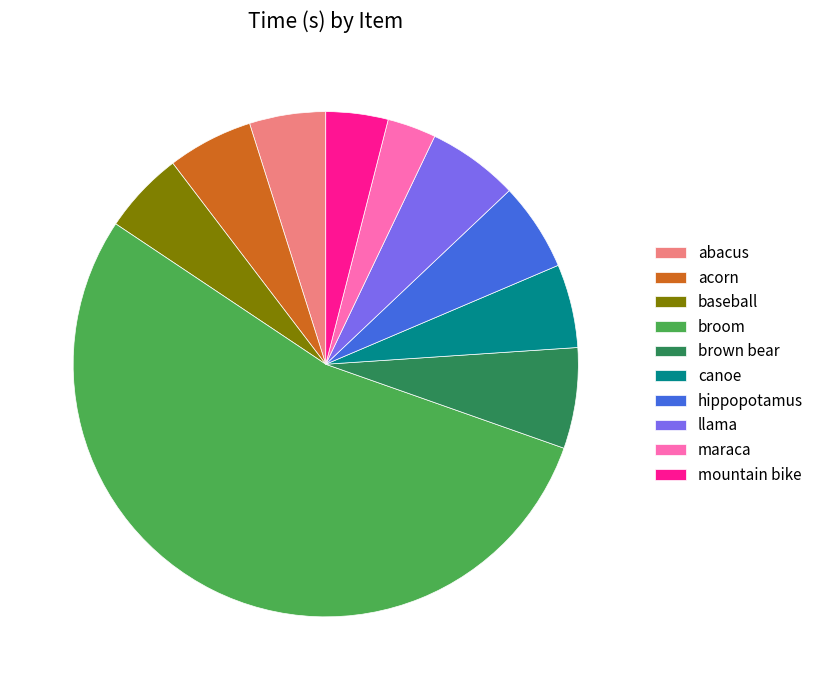

Which has a higher value, mountain bike or brown bear?

brown bear